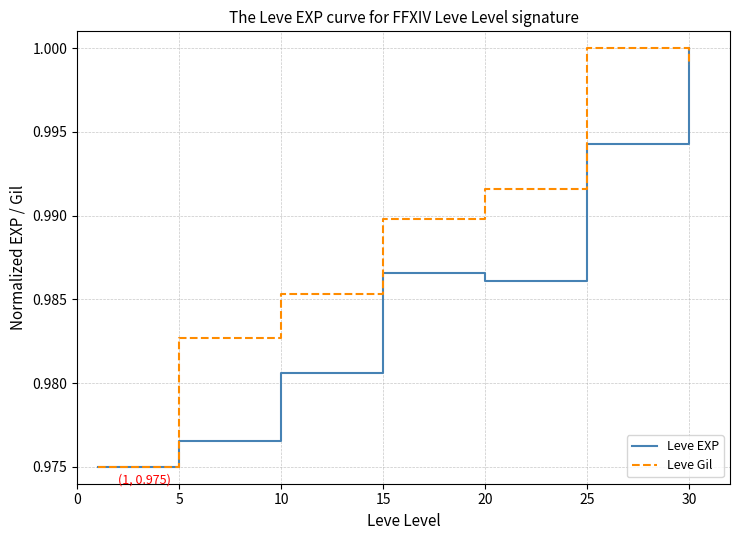

Rank the series by their average value, from highest to lowest.

Leve Gil, Leve EXP